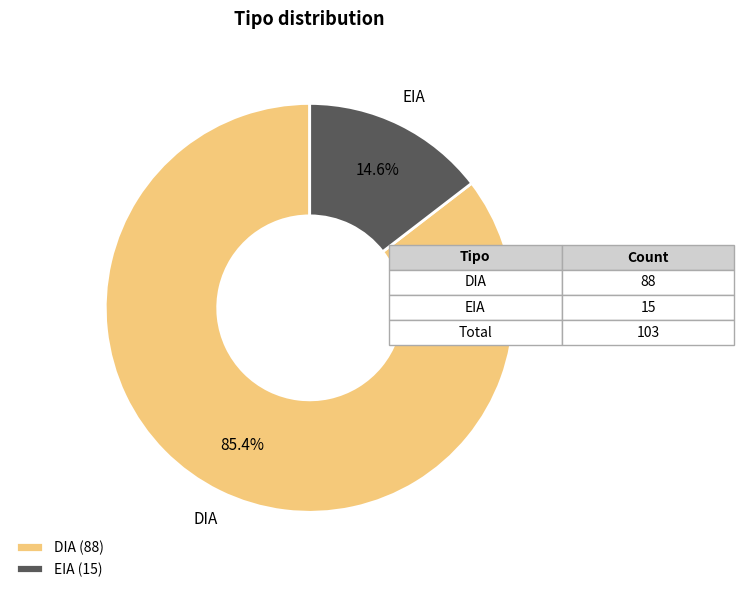

Which category has the smallest portion of the pie?

EIA